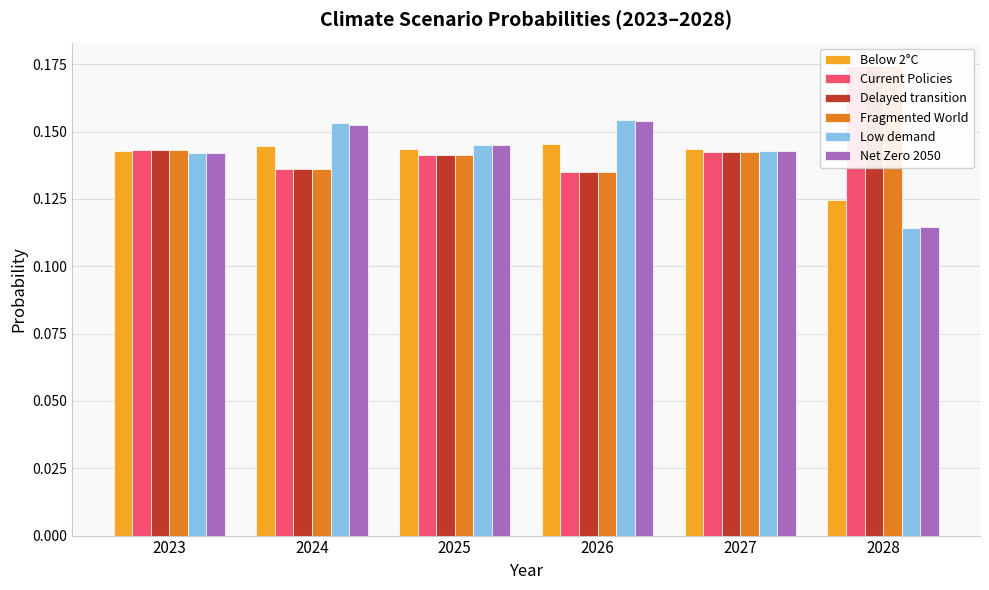

What are all the series names shown in the legend?

Below 2°C, Current Policies, Delayed transition, Fragmented World, Low demand, Net Zero 2050